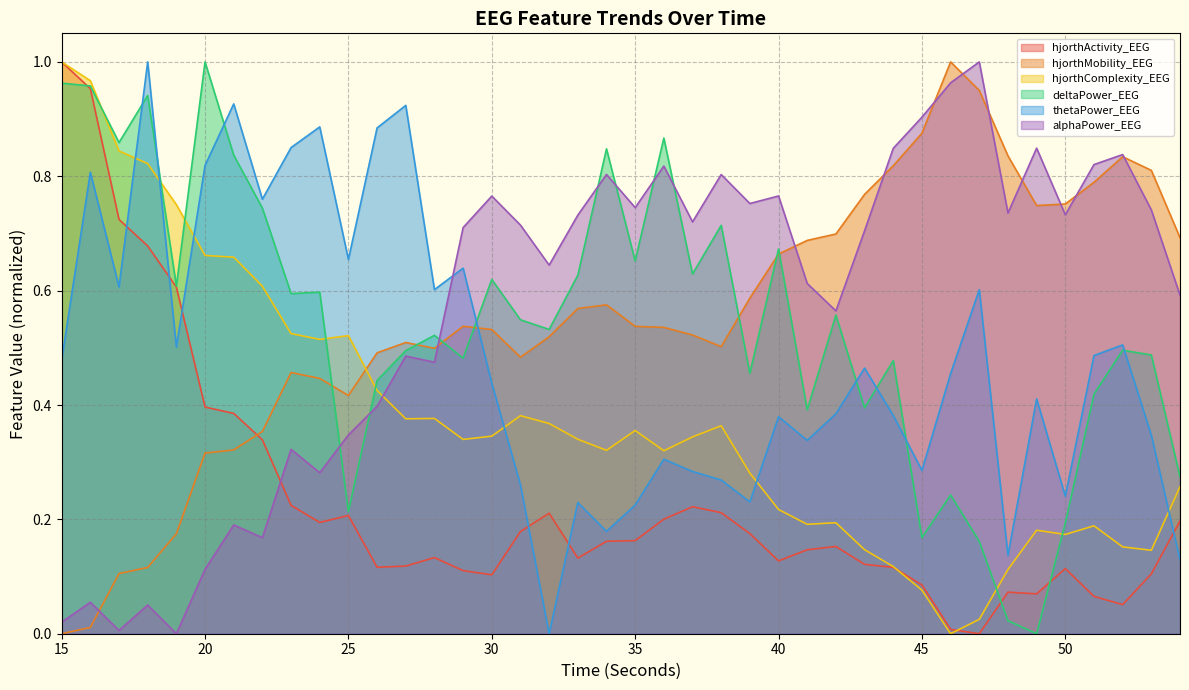

Rank the categories by thetaPower_EEG value from highest to lowest.

18, 21, 27, 24, 26, 23, 20, 16, 22, 25, 29, 17, 28, 47, 52, 19, 51, 15, 43, 46, 30, 49, 42, 44, 40, 53, 41, 36, 45, 37, 38, 31, 50, 39, 33, 35, 34, 48, 54, 32